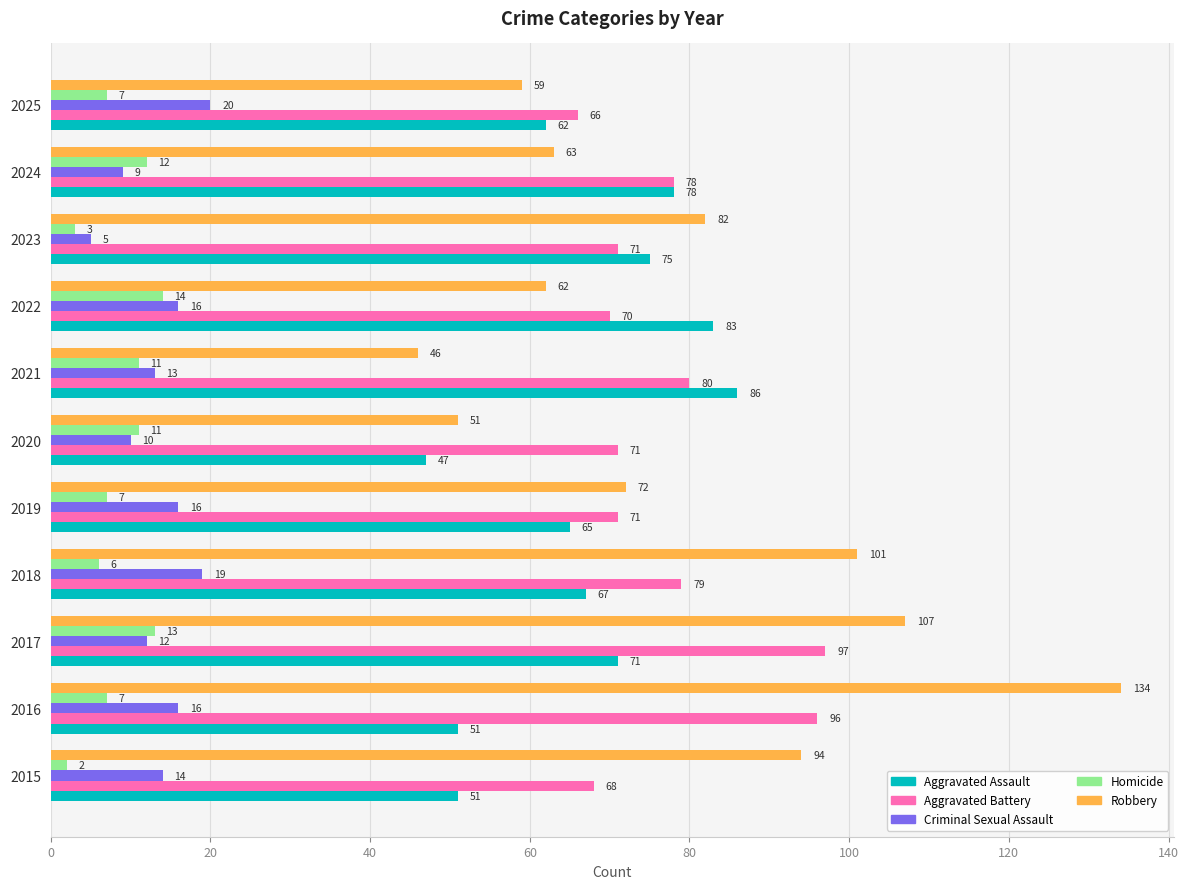

What is the total value across all series at 2020?

190